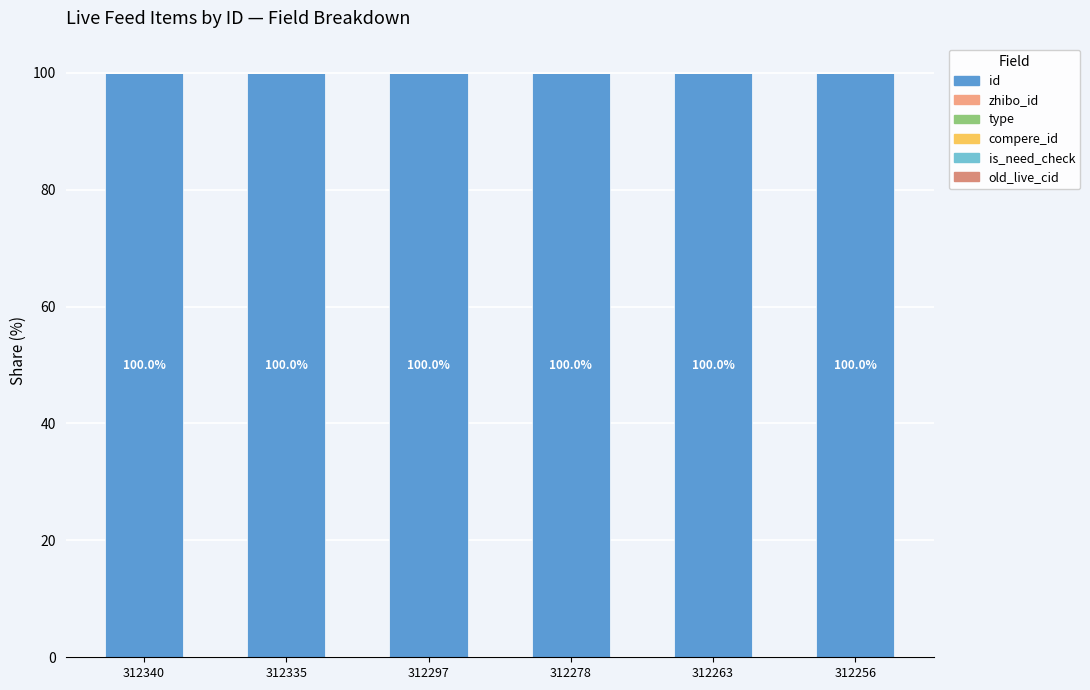

Between 312297 and 312278, which series saw the biggest shift?

id